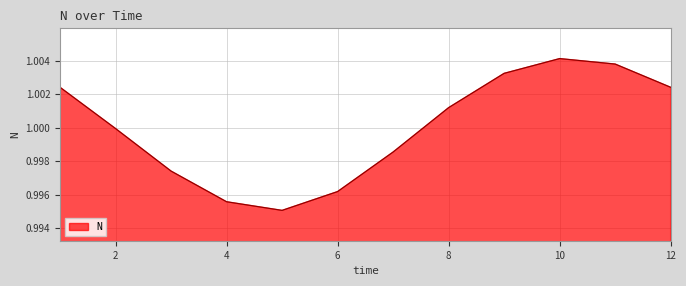

Does the chart display data point markers on the line(s)?

No